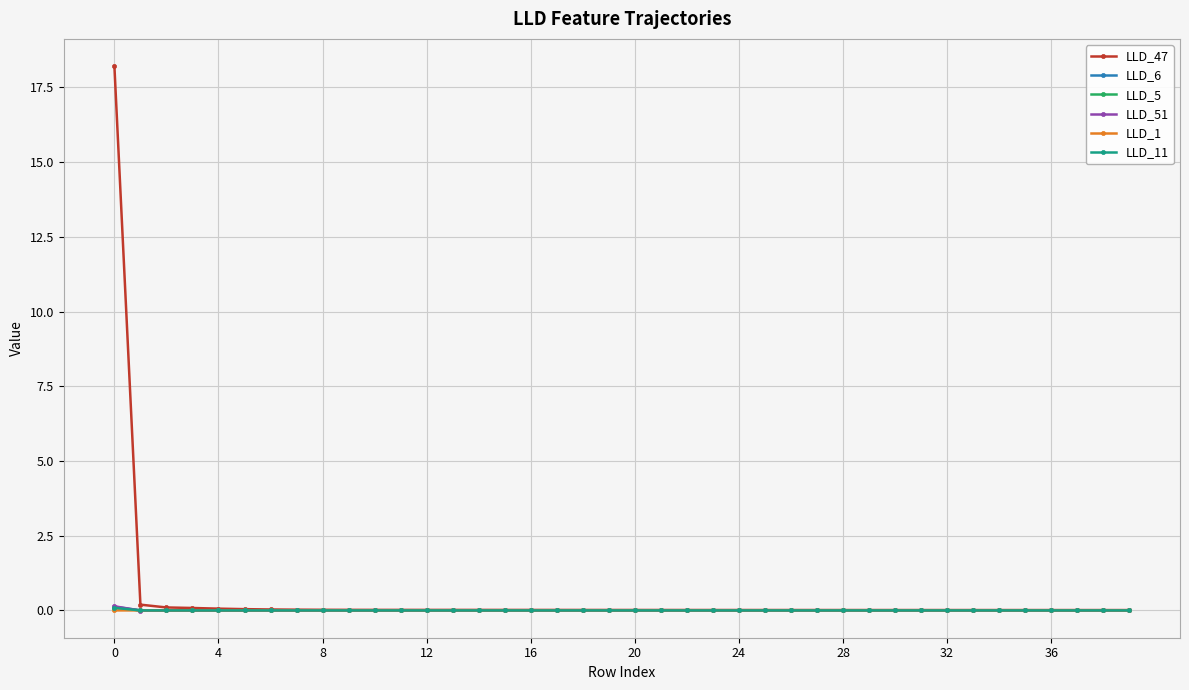

At how many categories does at least one series exceed 8?

1